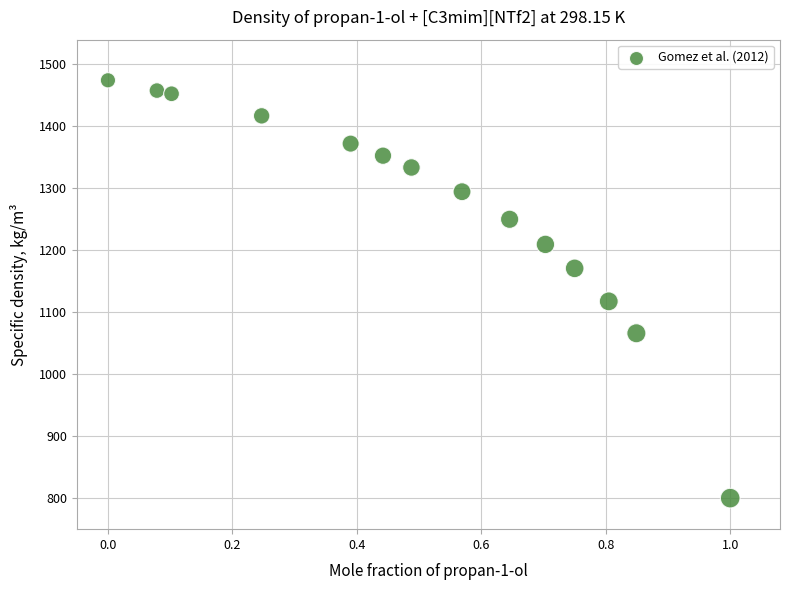

What Y value in the scatter plot is closest to 1137?

1117.7